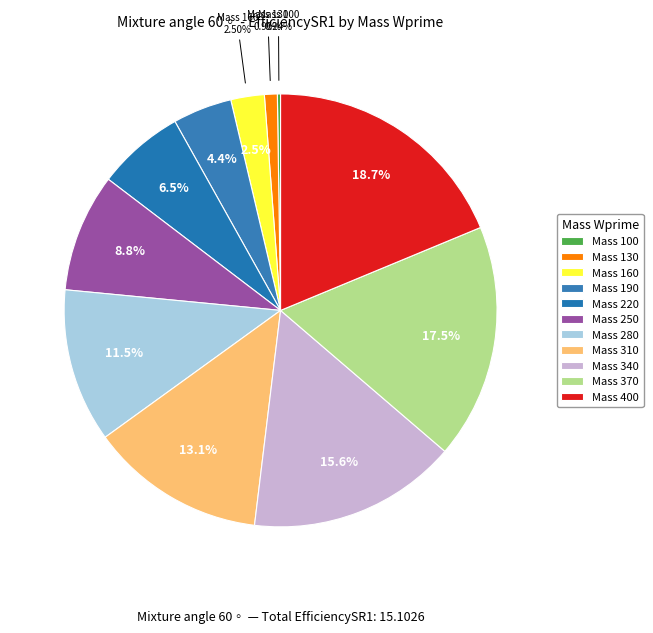

Between 370 and 400, which is larger?

400